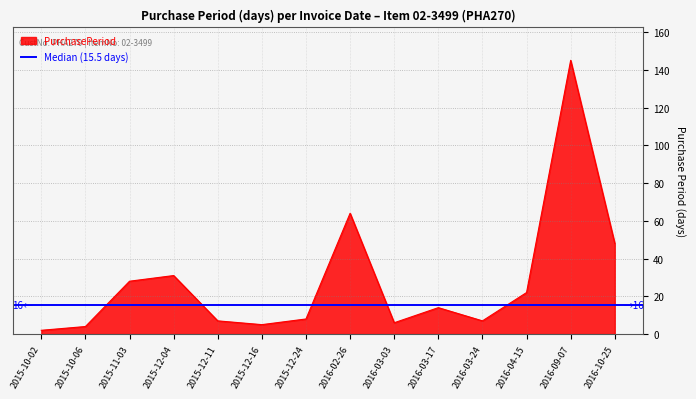

What is the value of the 1st point from the left?

2